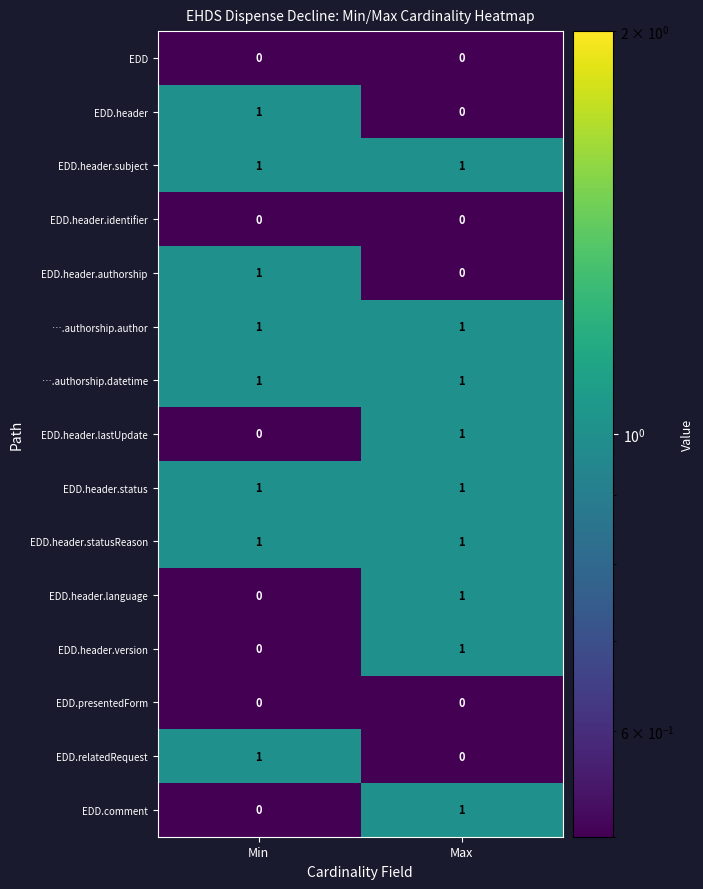

Where is EDD.header nearest to the value 0?

Max